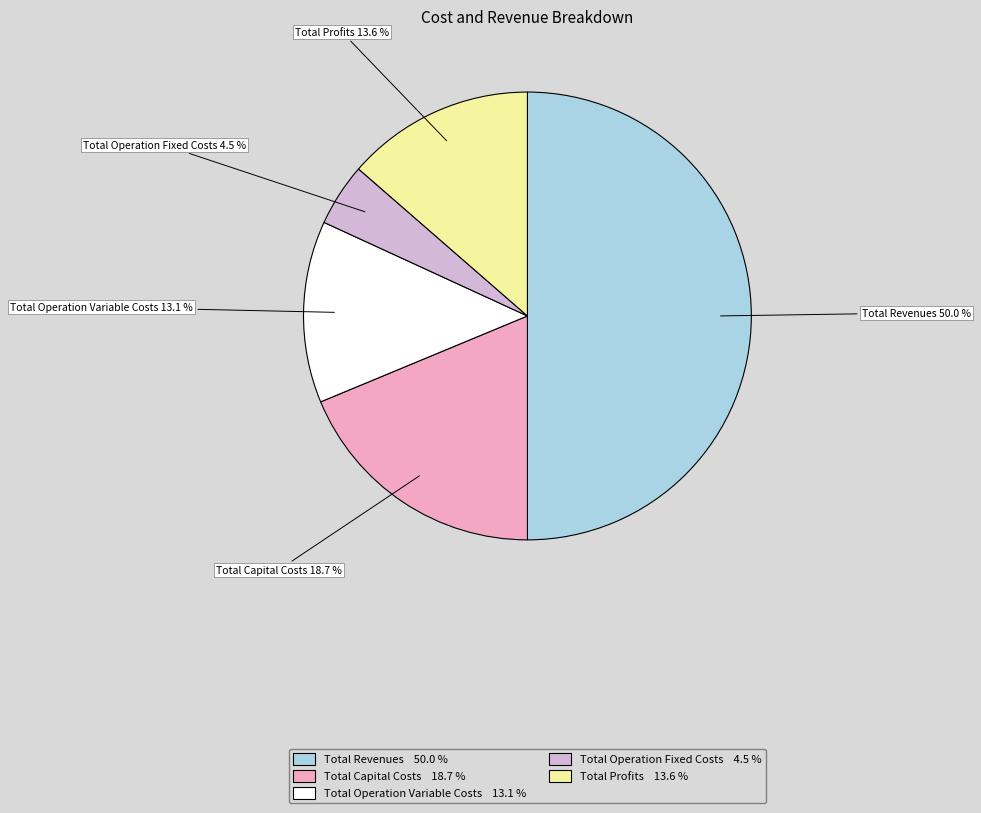

How many segments does this pie chart have?

5